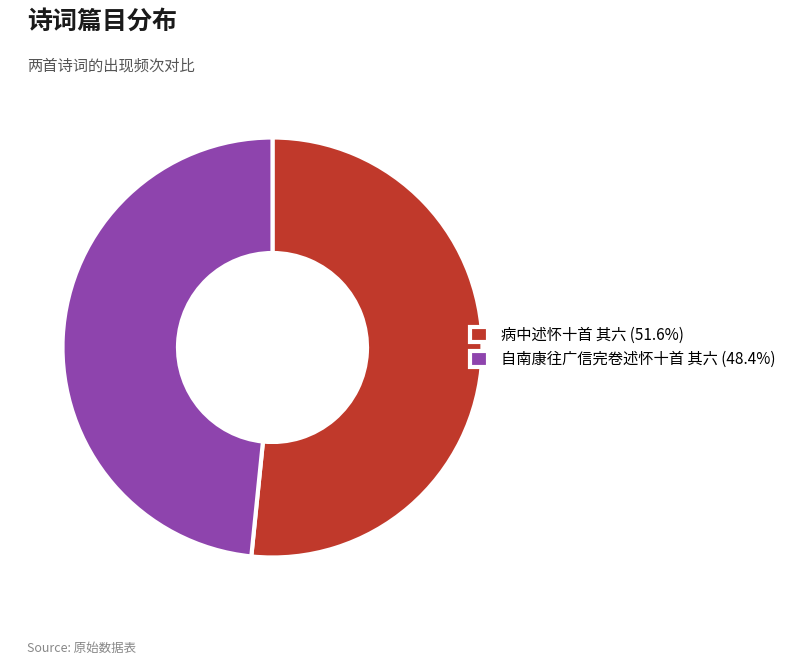

Rank the categories by value from lowest to highest.

自南康往广信完卷述怀十首 其六, 病中述怀十首 其六